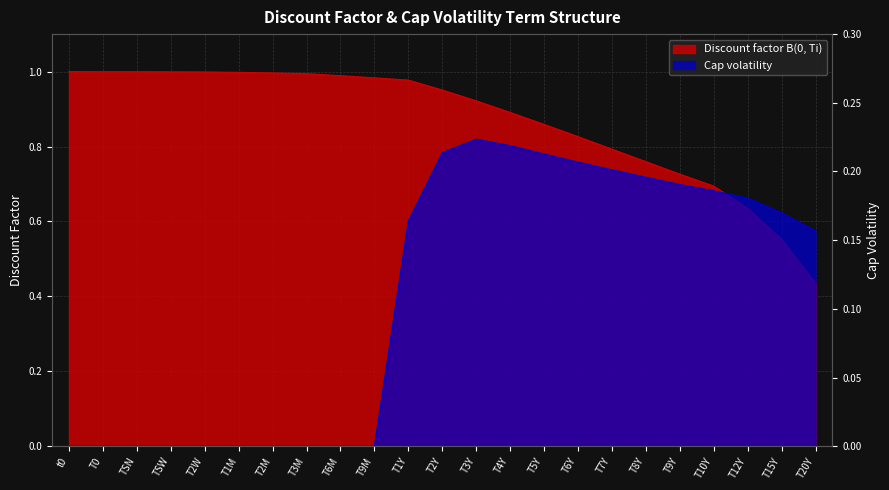

Reading left to right, transcribe all the data shown in this chart.

Discount factor B(0, Ti): 1.0	1.0	1.0	1.0	1.0	1.0	1.0	1.0	1.0	1.0	1.0	1.0	0.9	0.9	0.9	0.8	0.8	0.8	0.7	0.7	0.6	0.6	0.4
Cap volatility: 0.0	0.0	0.0	0.0	0.0	0.0	0.0	0.0	0.0	0.0	0.2	0.2	0.2	0.2	0.2	0.2	0.2	0.2	0.2	0.2	0.2	0.2	0.2